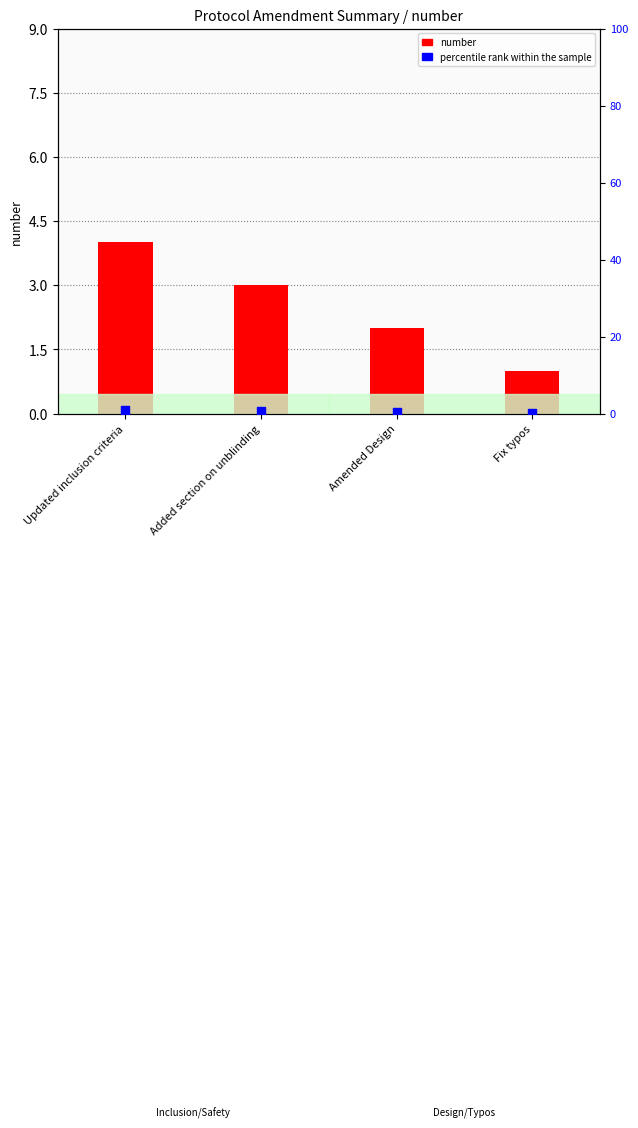

What are all the series names shown in the legend?

number, percentile rank within the sample